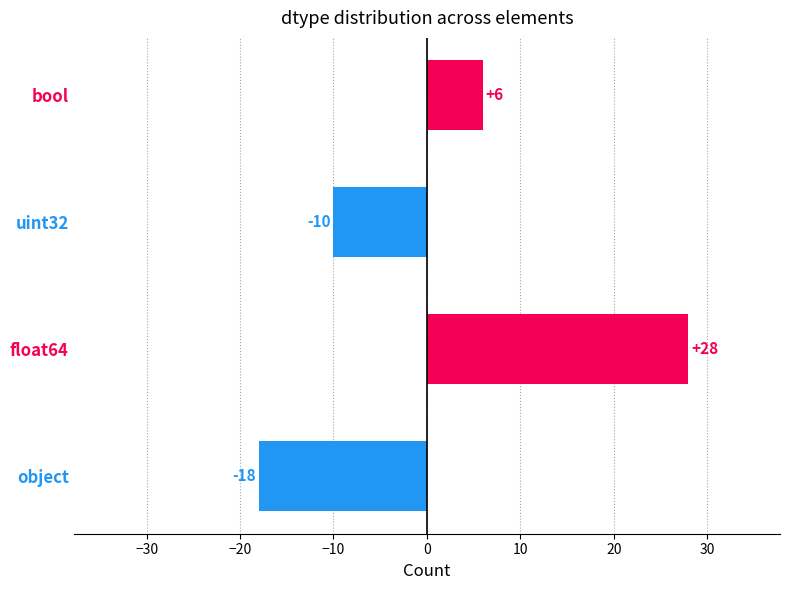

Reading bottom to top, extract all data points from this chart.

object=-18	float64=28	uint32=-10	bool=6